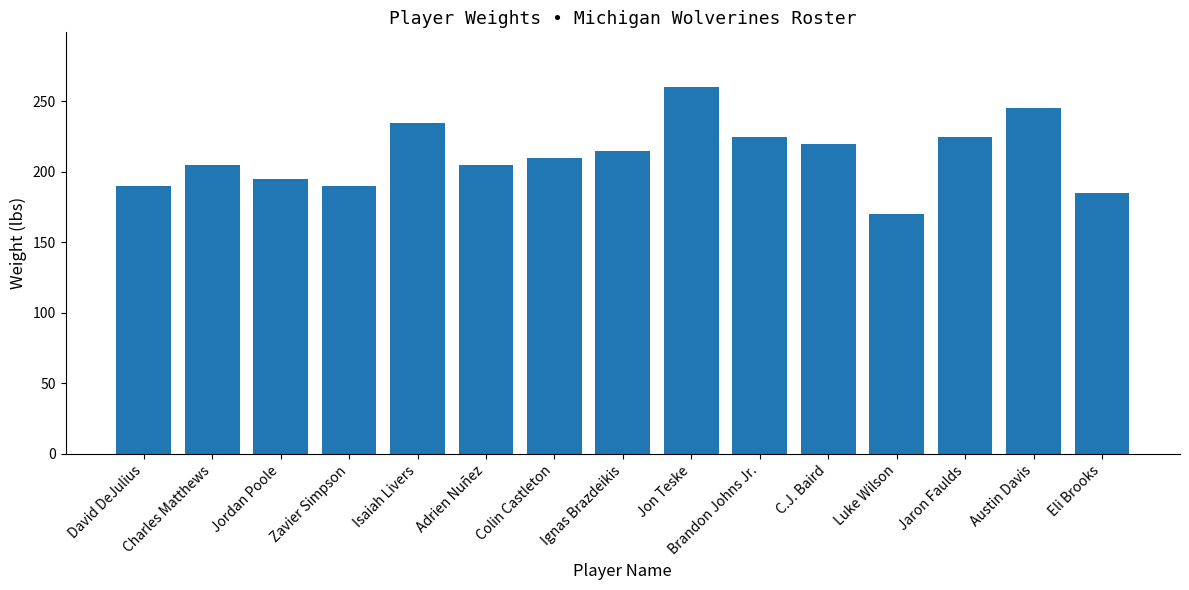

What is the change in value from David DeJulius to Ignas Brazdeikis?

+25